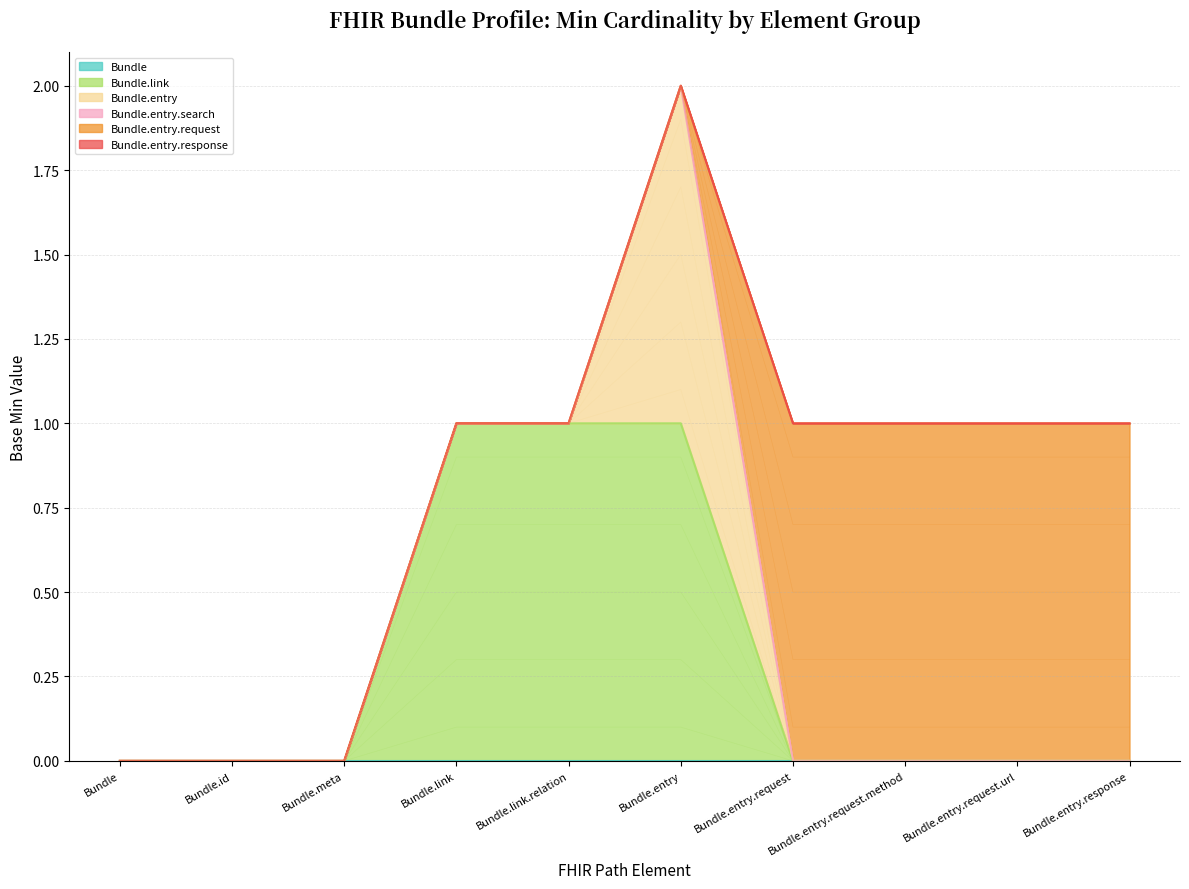

Rank the categories by Bundle.link value from highest to lowest.

Bundle.link, Bundle.link.relation, Bundle.entry, Bundle, Bundle.id, Bundle.meta, Bundle.entry.request, Bundle.entry.request.method, Bundle.entry.request.url, Bundle.entry.response